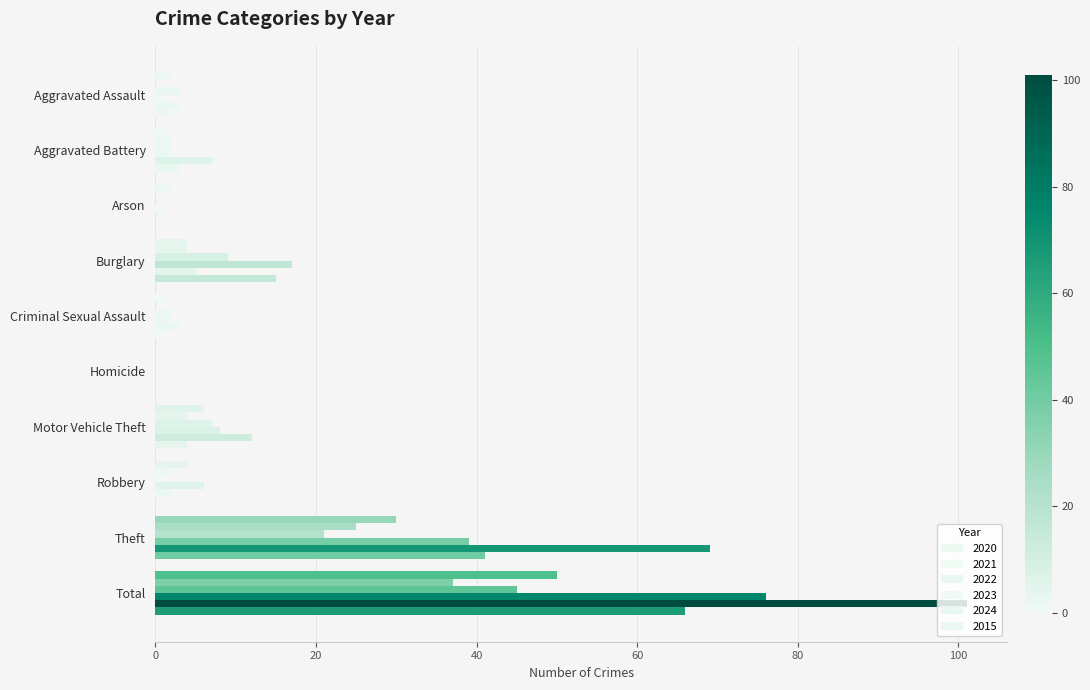

How many data points does each series have?

10